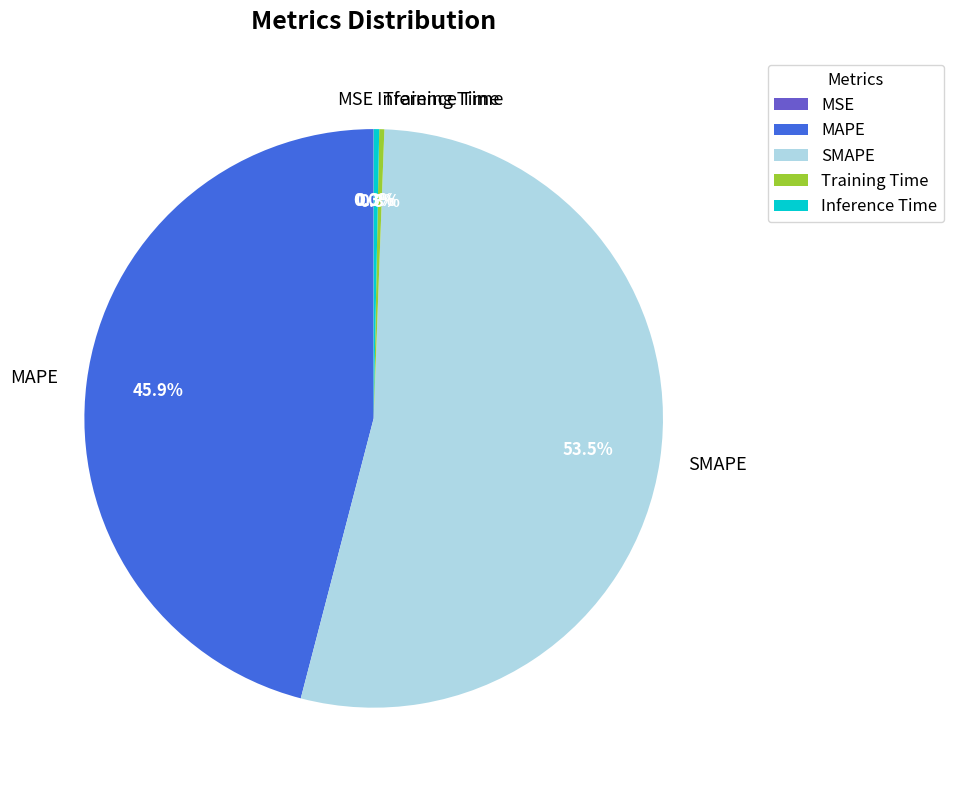

Which category has the biggest portion of the pie?

SMAPE